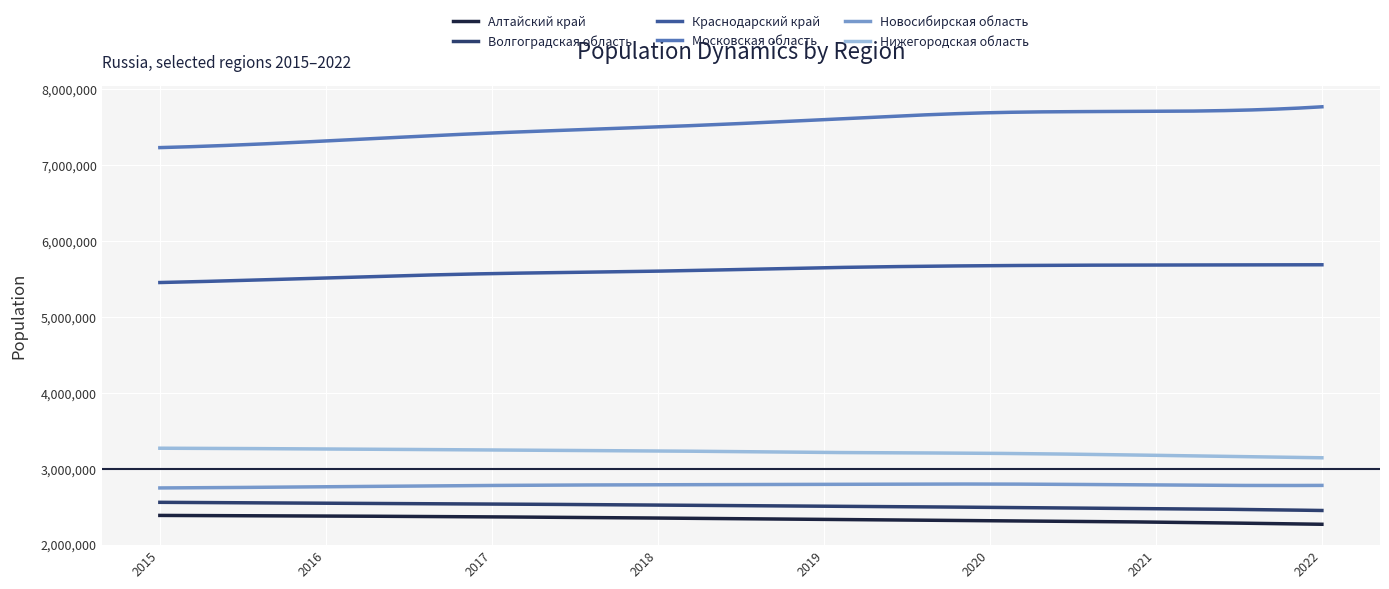

True or false: Краснодарский край and Волгоградская область intersect in this chart.

False